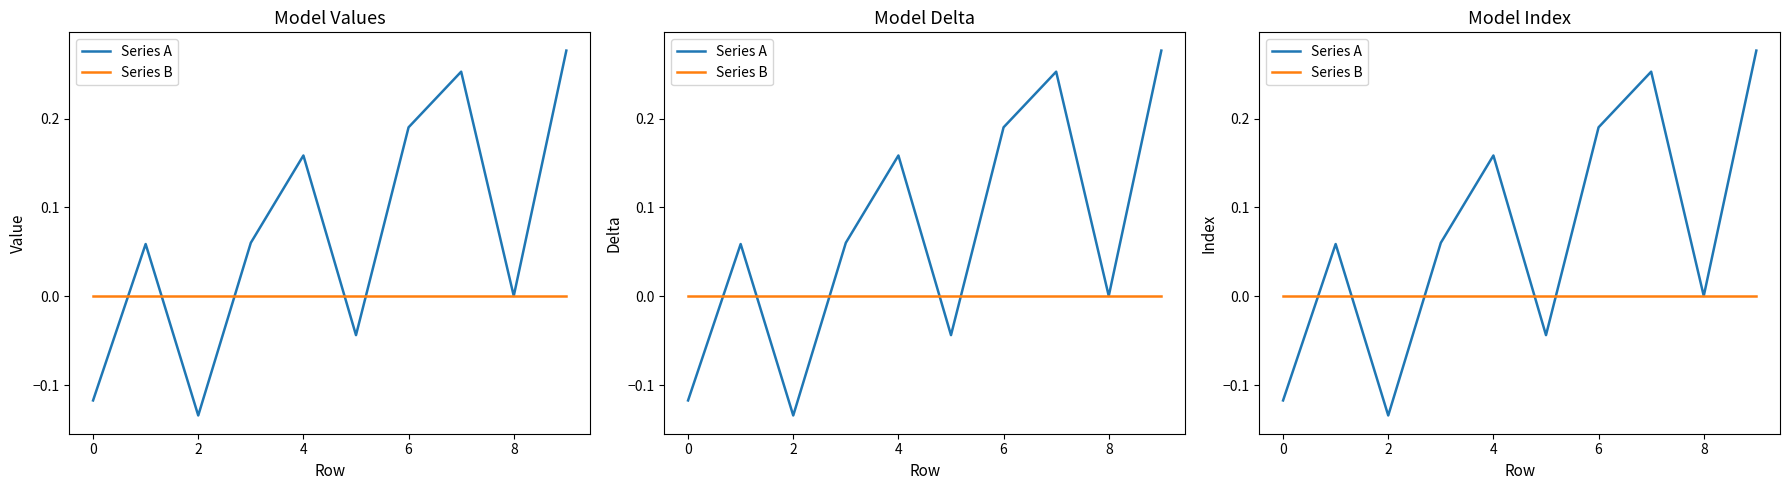

Rank the series by their average value, from highest to lowest.

Series A, Series B